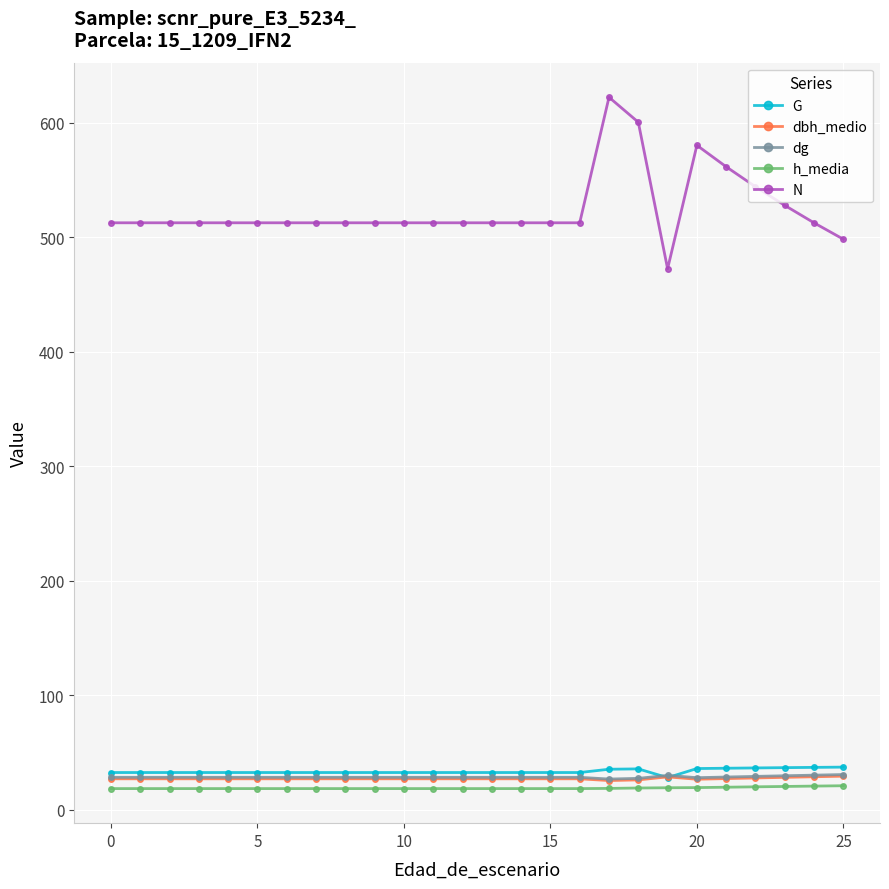

At how many categories does at least one series exceed 39?

26